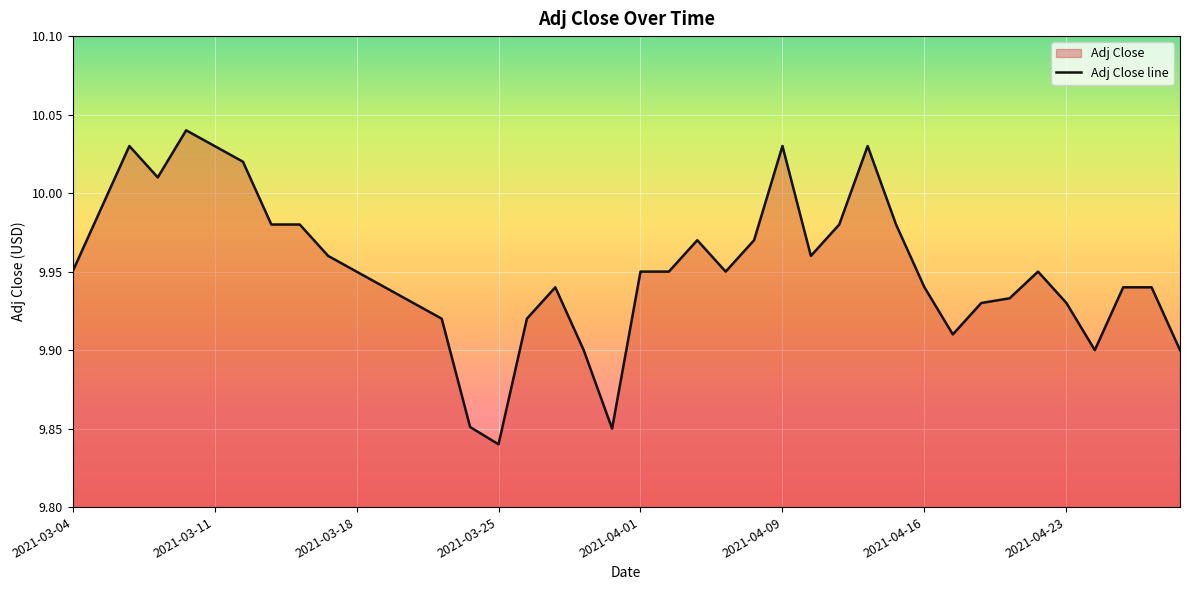

True or false: the data shows 13.7 at 23.

False